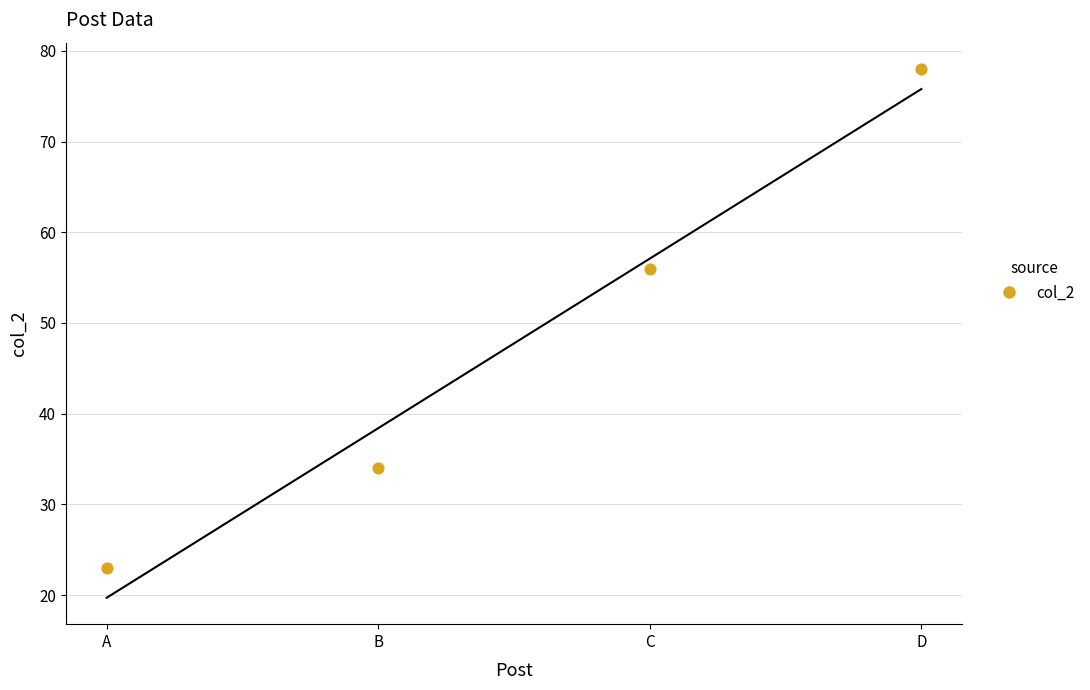

What is the average Y value?

48